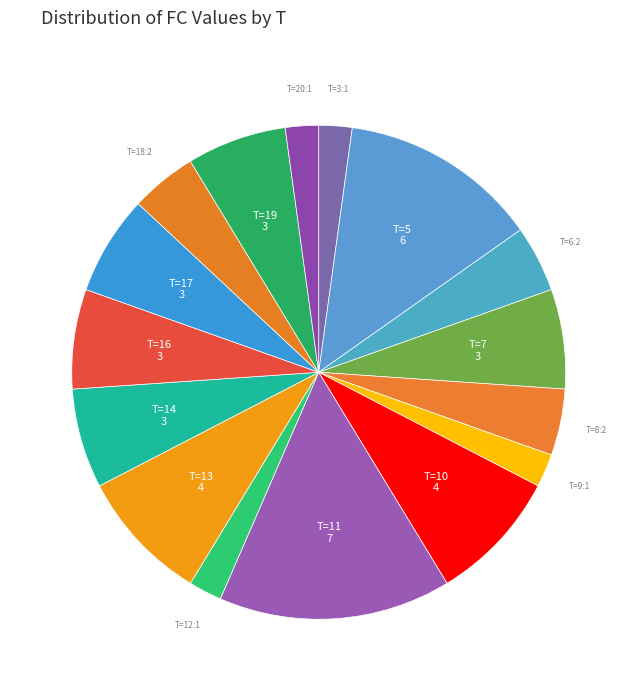

To the nearest percent, what is the average slice percentage?

6%